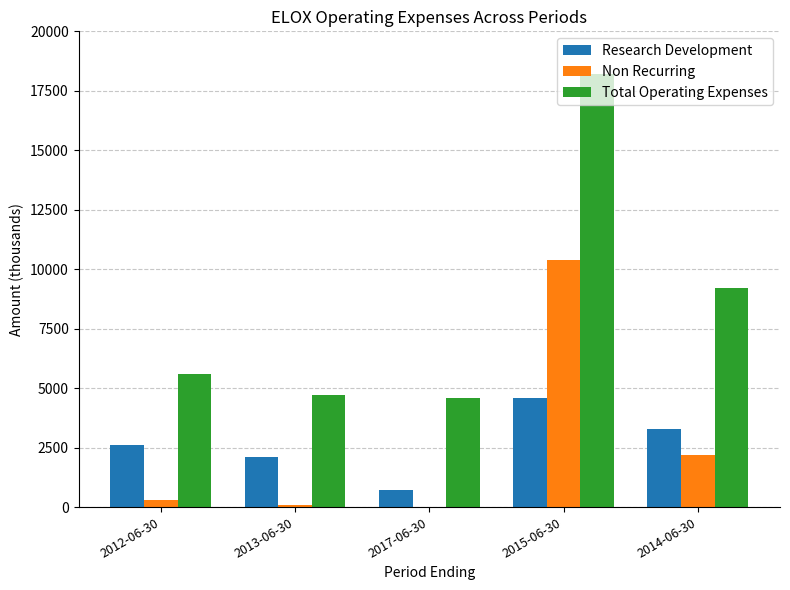

What is the maximum value for Total Operating Expenses?

18200